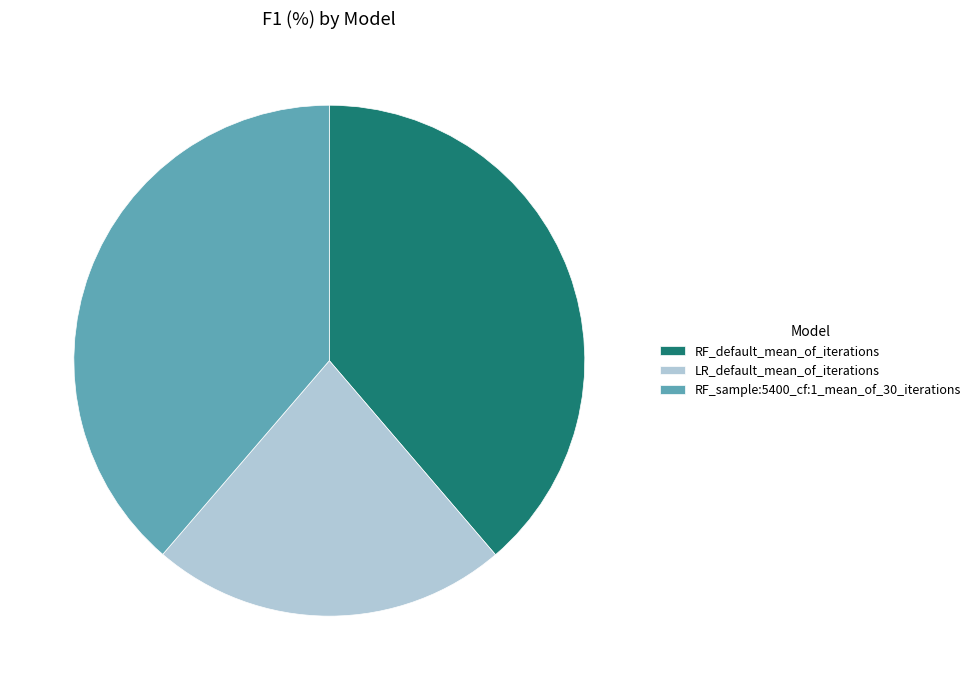

How many segments does this pie chart have?

3